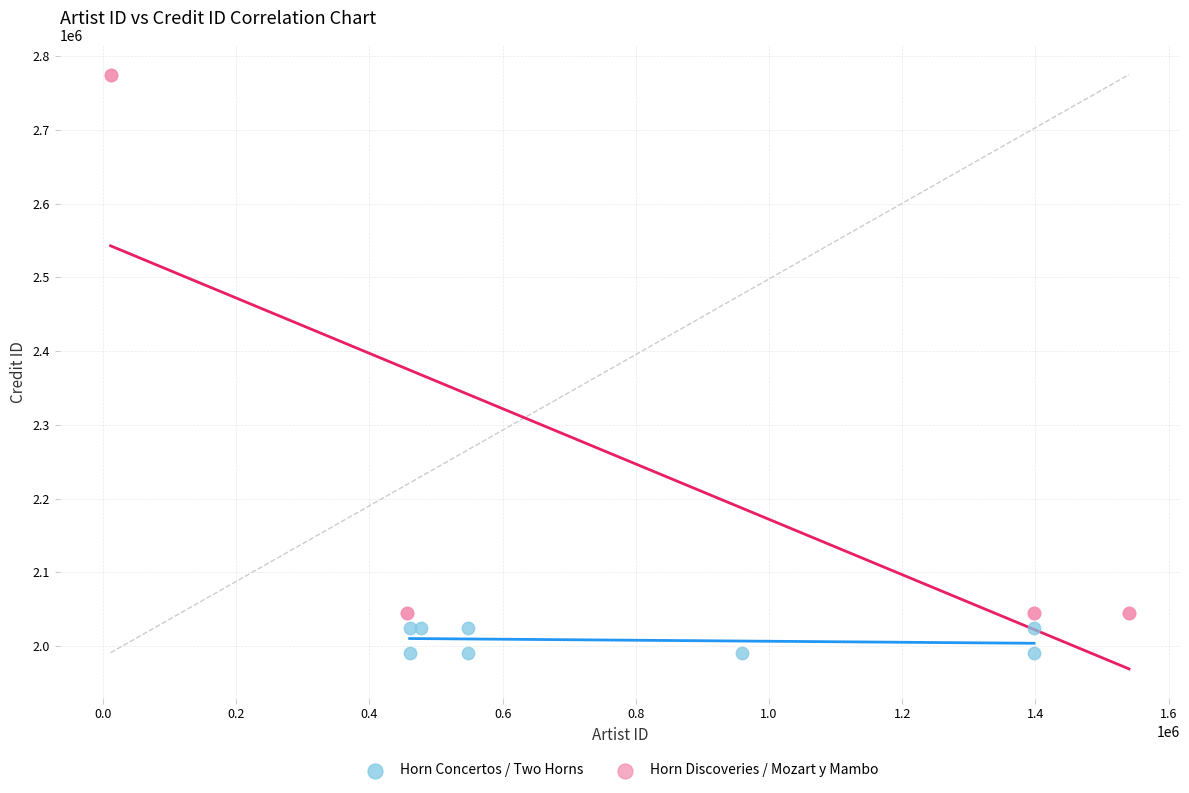

Which series has the largest Y range (max minus min)?

Horn Discoveries / Mozart y Mambo